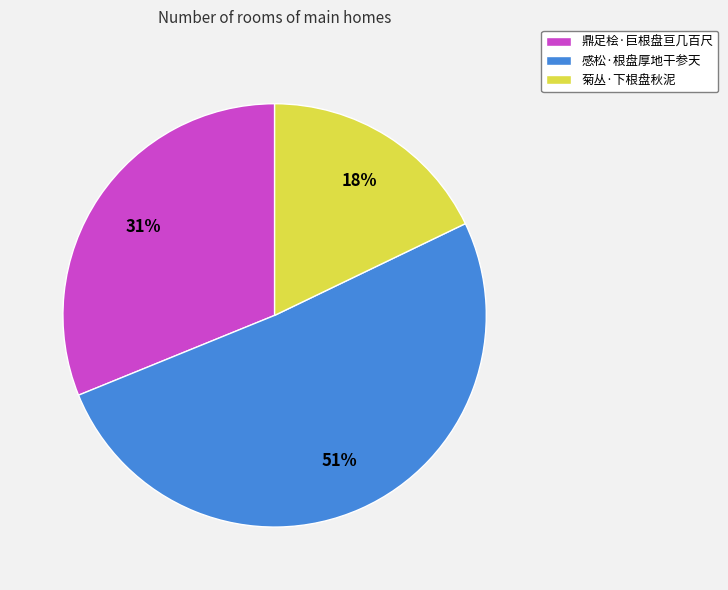

What is the largest slice in the pie chart?

感松·根盘厚地干参天